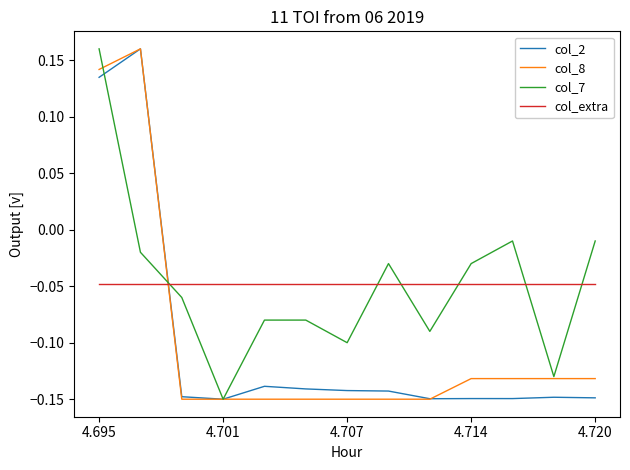

True or false: col_extra and col_7 intersect in this chart.

True